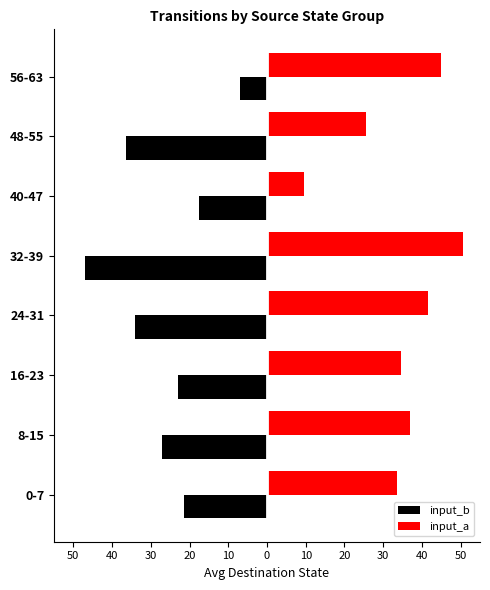

What are all the series names shown in the legend?

input_b, input_a